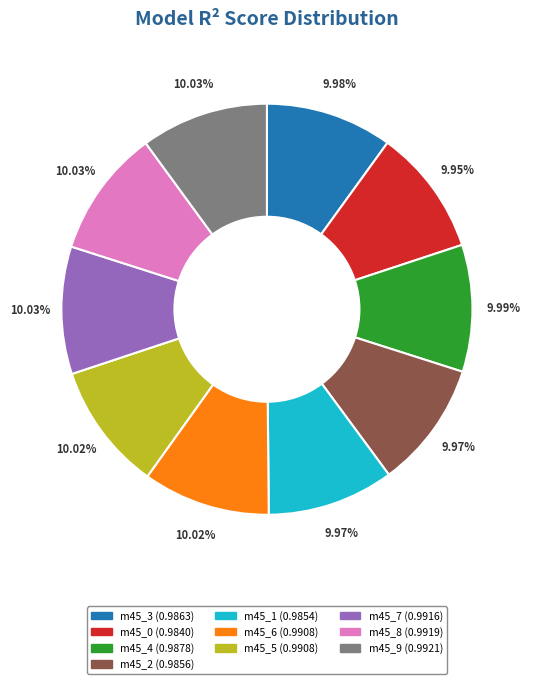

Is there any slice that represents more than half of the pie?

No